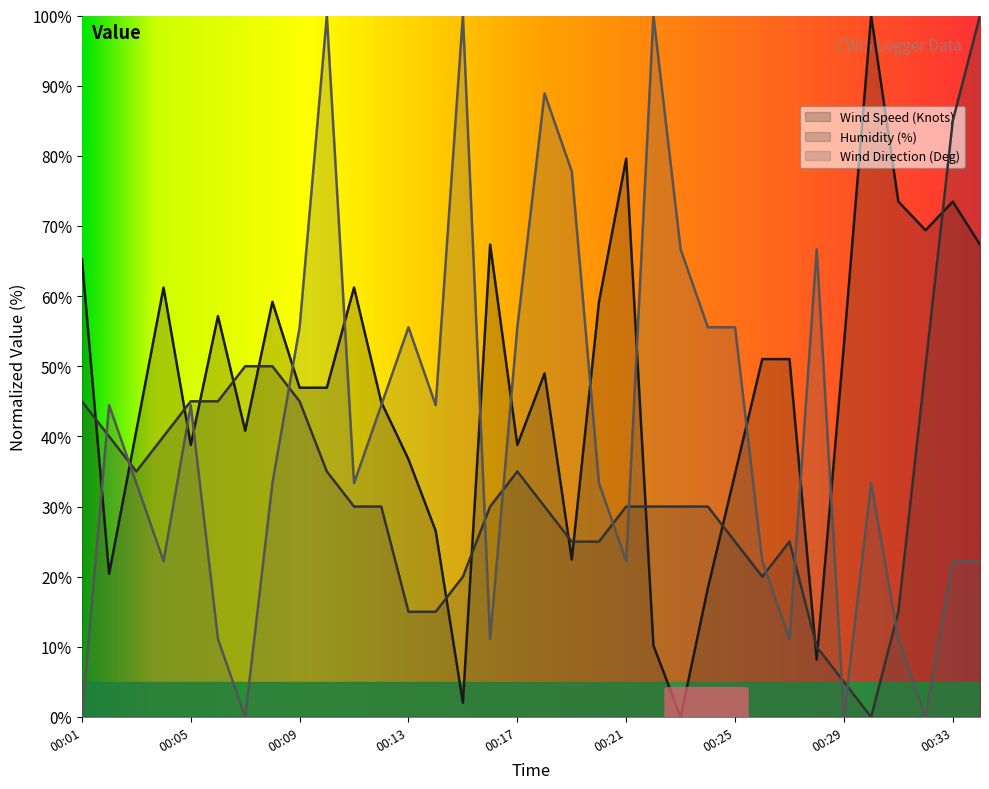

Rank the series by their maximum value, from lowest to highest.

Wind Speed (Knots), Humidity (%), Wind Direction (Deg)